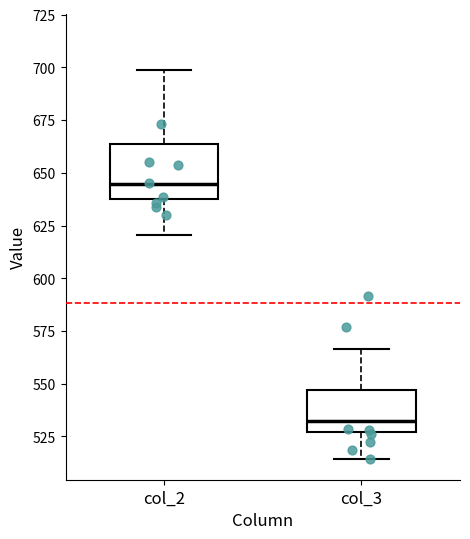

Which box's median line is the lowest?

col_3